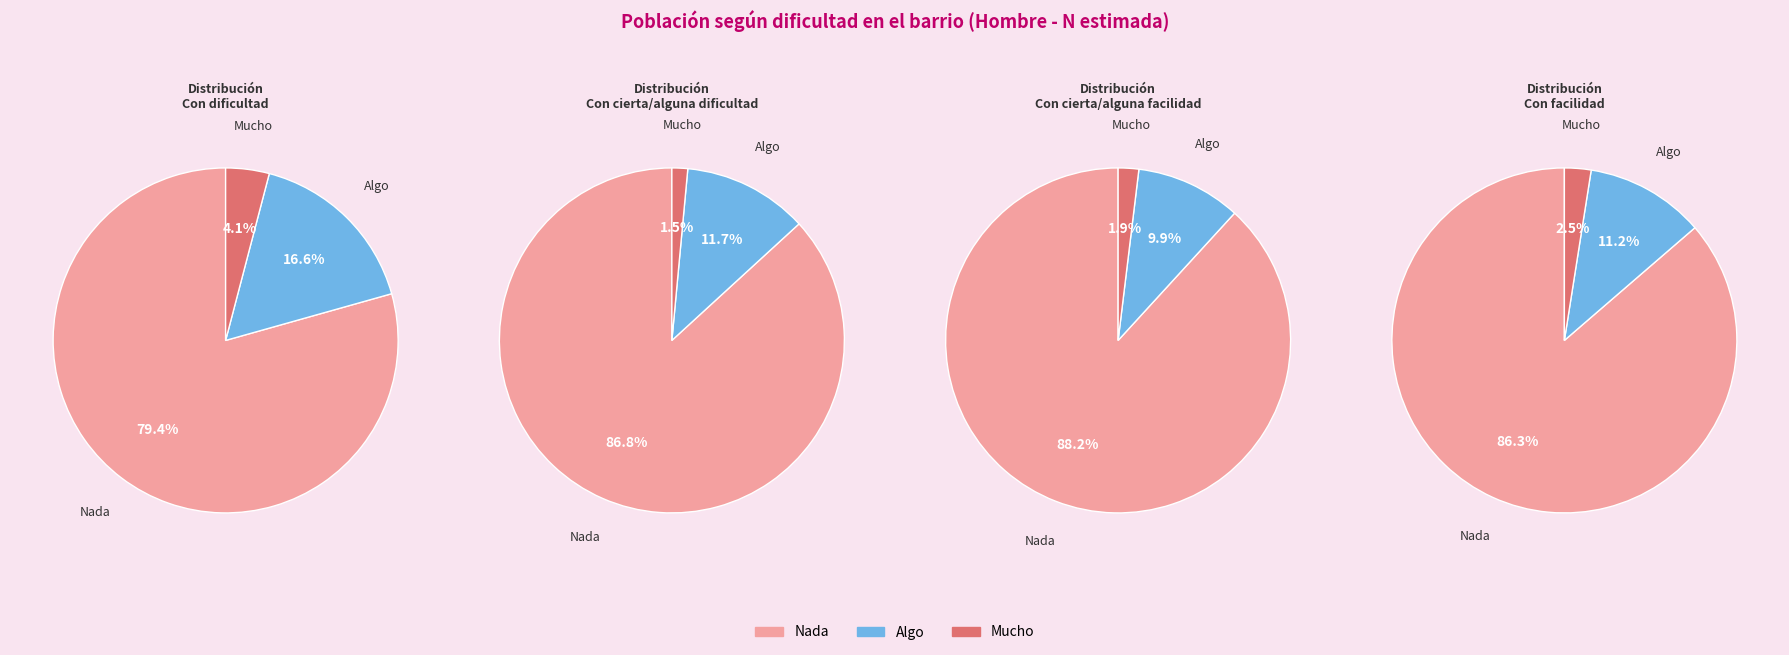

Combined, what portion of the pie is Con cierta/alguna dificultad and Con facilidad?

44.4%